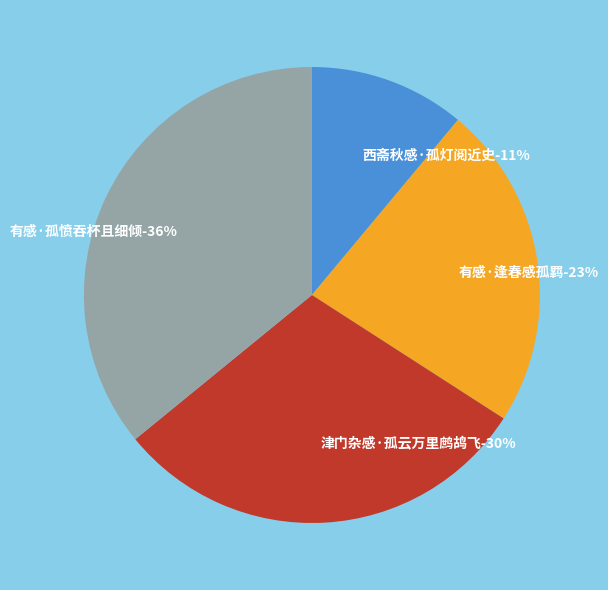

Approximately how many times larger is the value at 有感·孤愤吞杯且细倾 compared to 有感·逢春感孤羁?

1.6